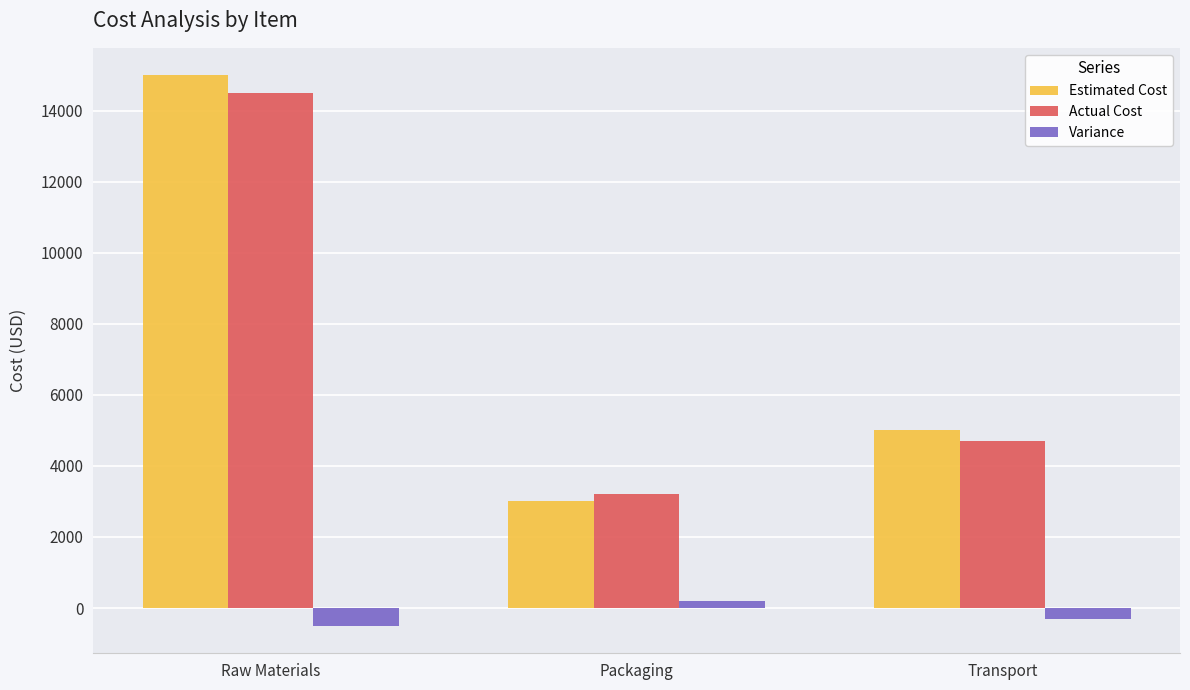

List the labels in order of Estimated Cost value, largest first.

Raw Materials, Transport, Packaging